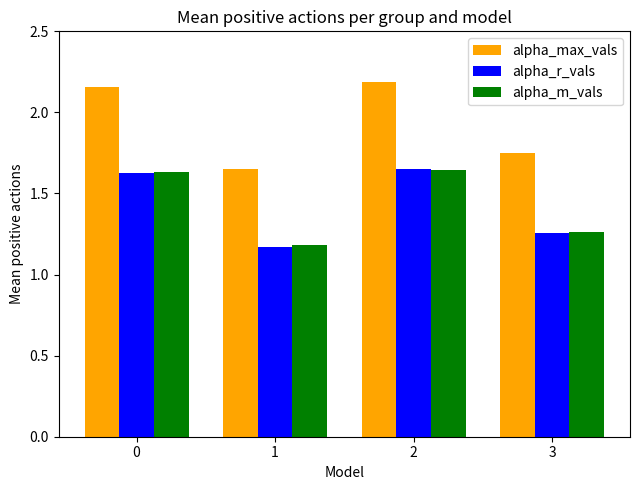

Does the chart contain stacked bars?

No